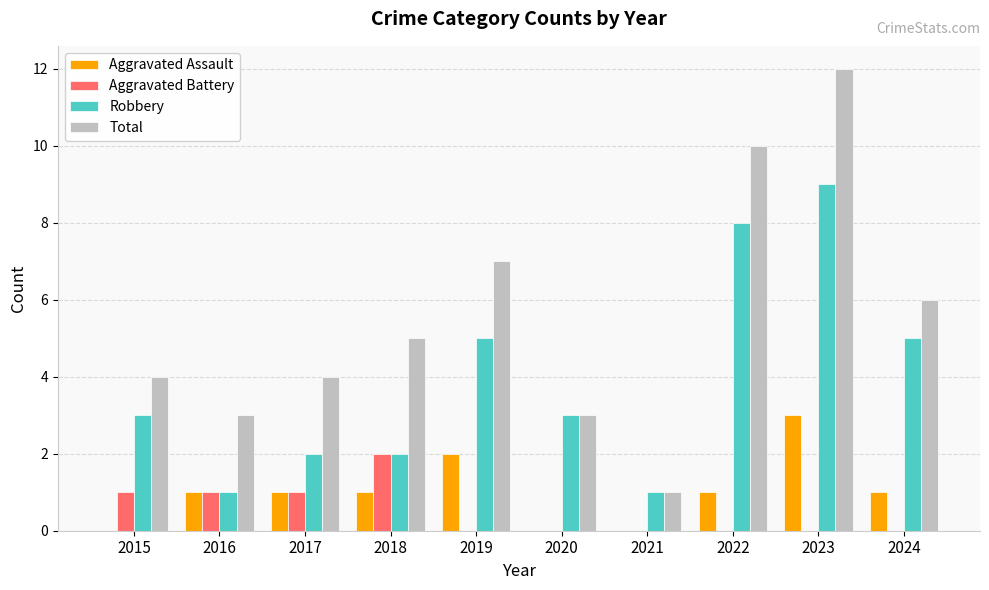

The Robbery series shows 8 at 2022. True or false?

True